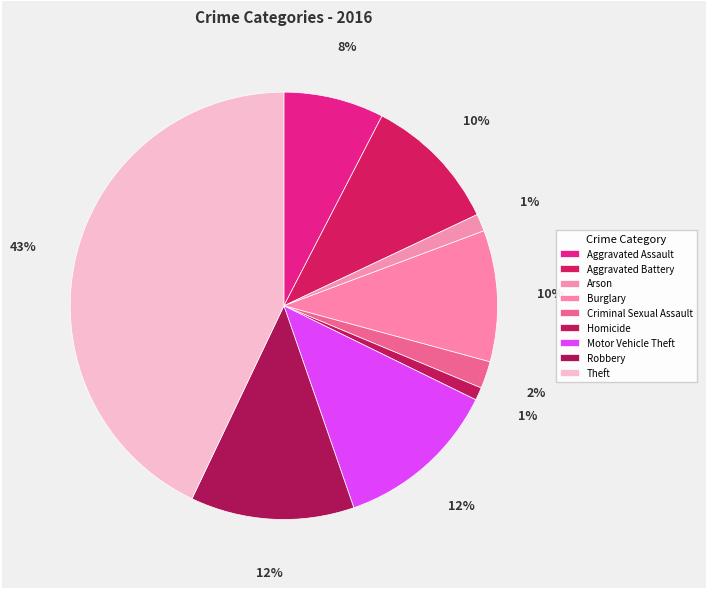

To the nearest percent, what is the difference between the largest and smallest slice percentages?

42%